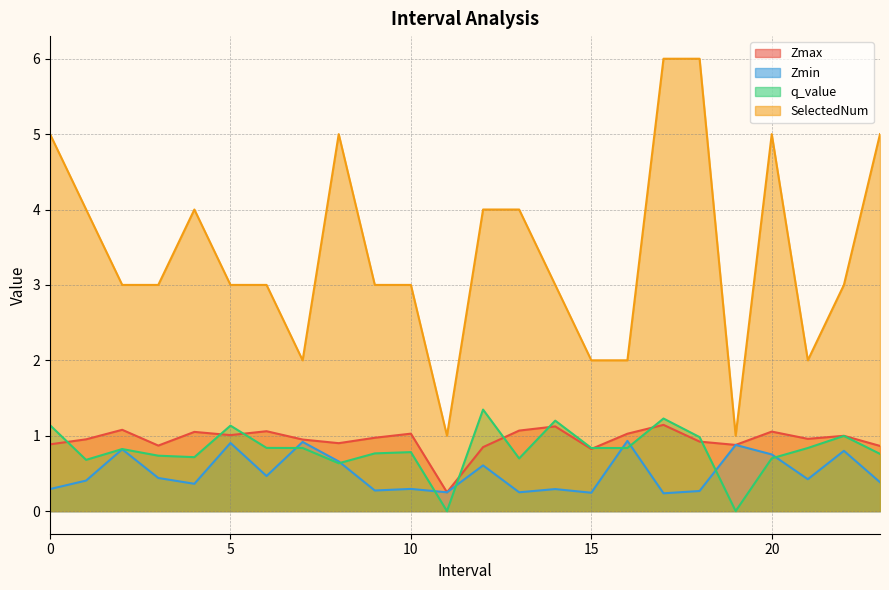

What is the maximum value for SelectedNum?

6.0